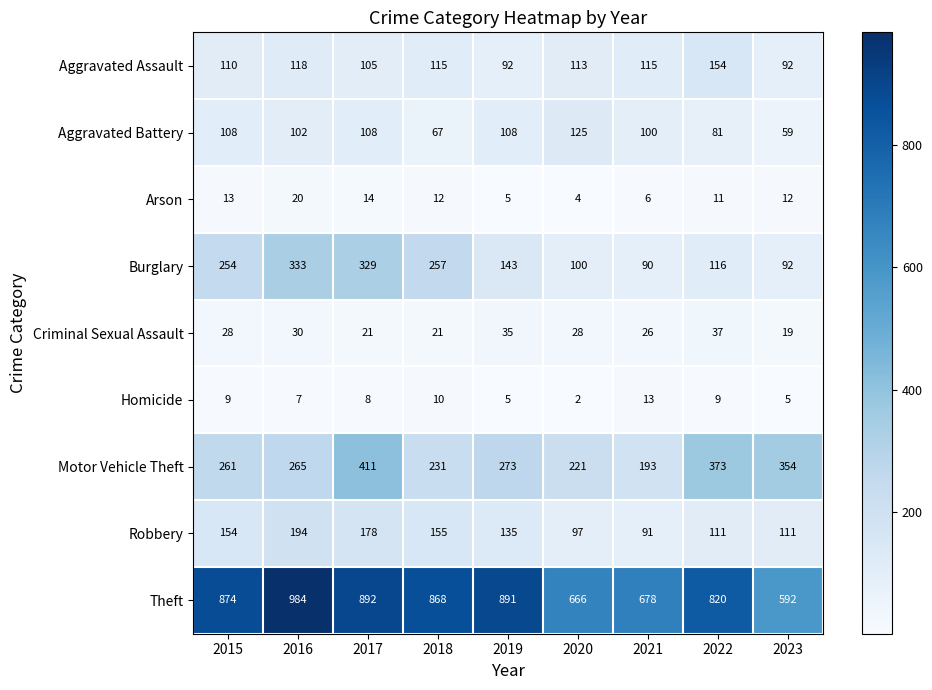

True or false: Robbery has a value of 105 at 2017.

False